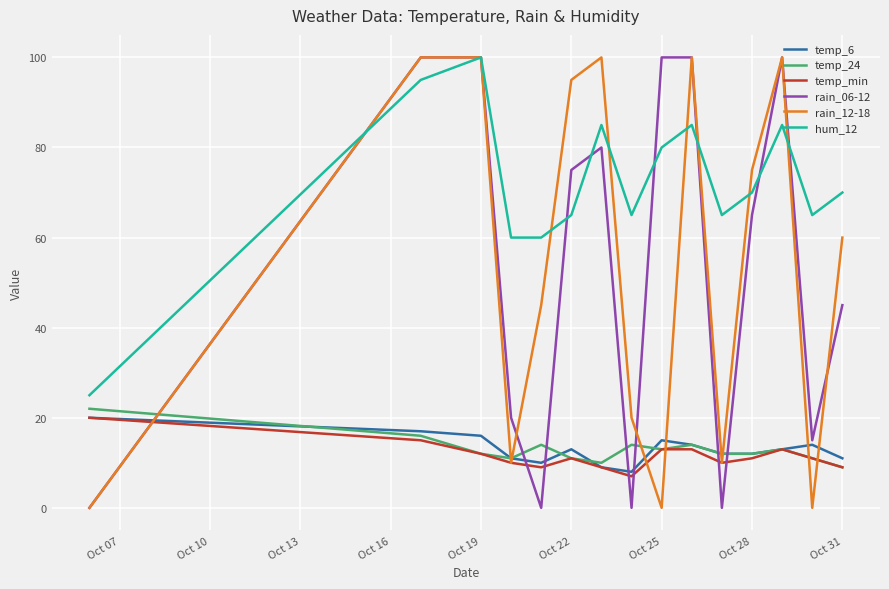

Which series has the largest total across all categories?

hum_12